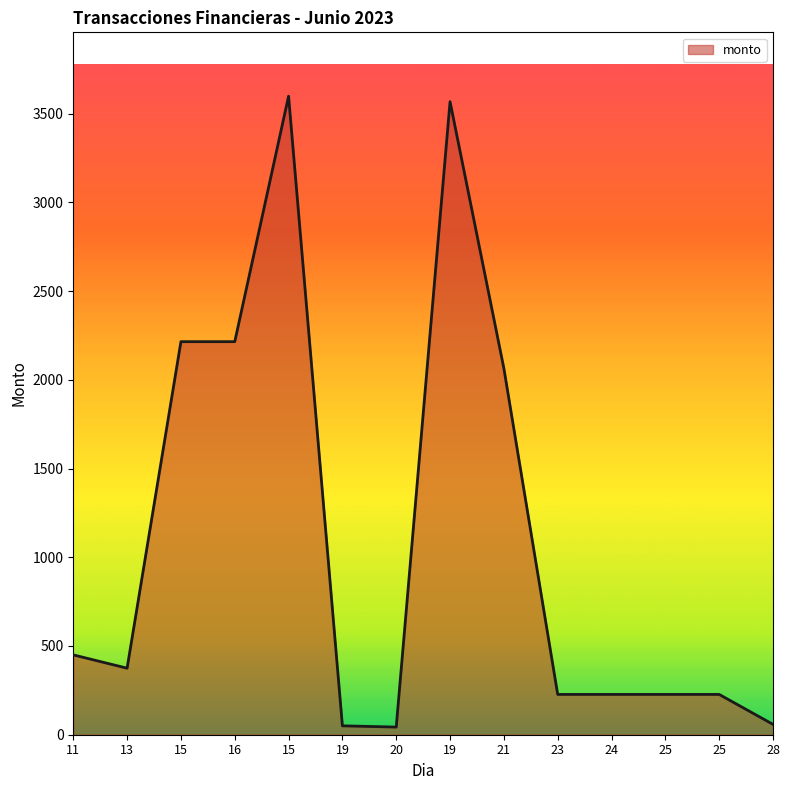

Which category has the lowest value across all series?

20